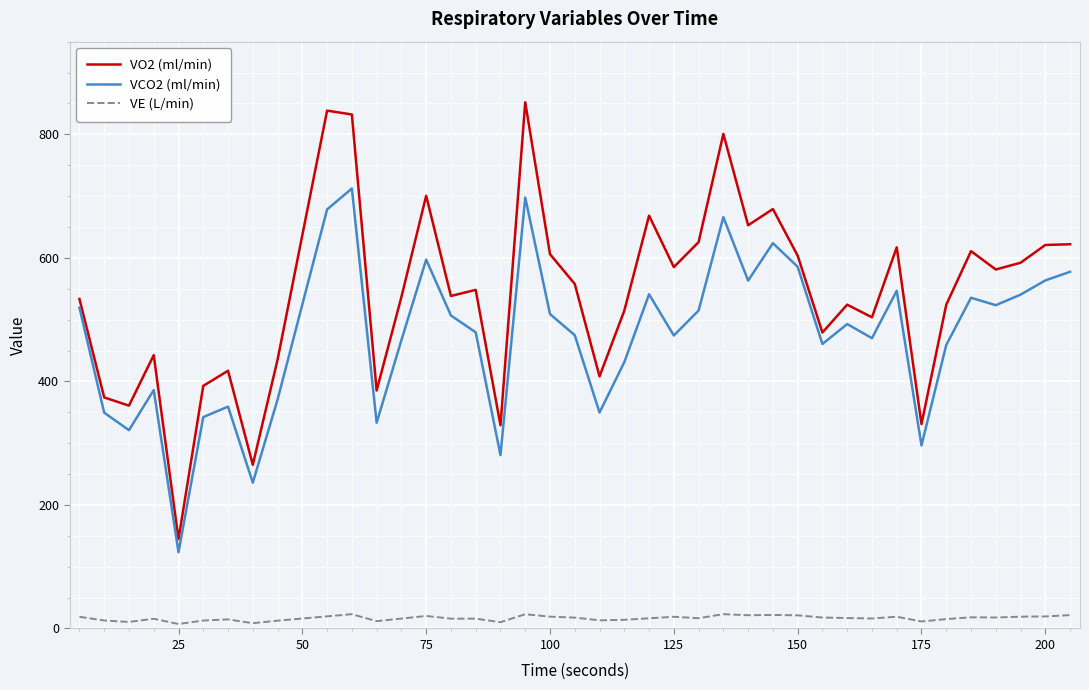

What is the maximum value for VE (L/min)?

23.2